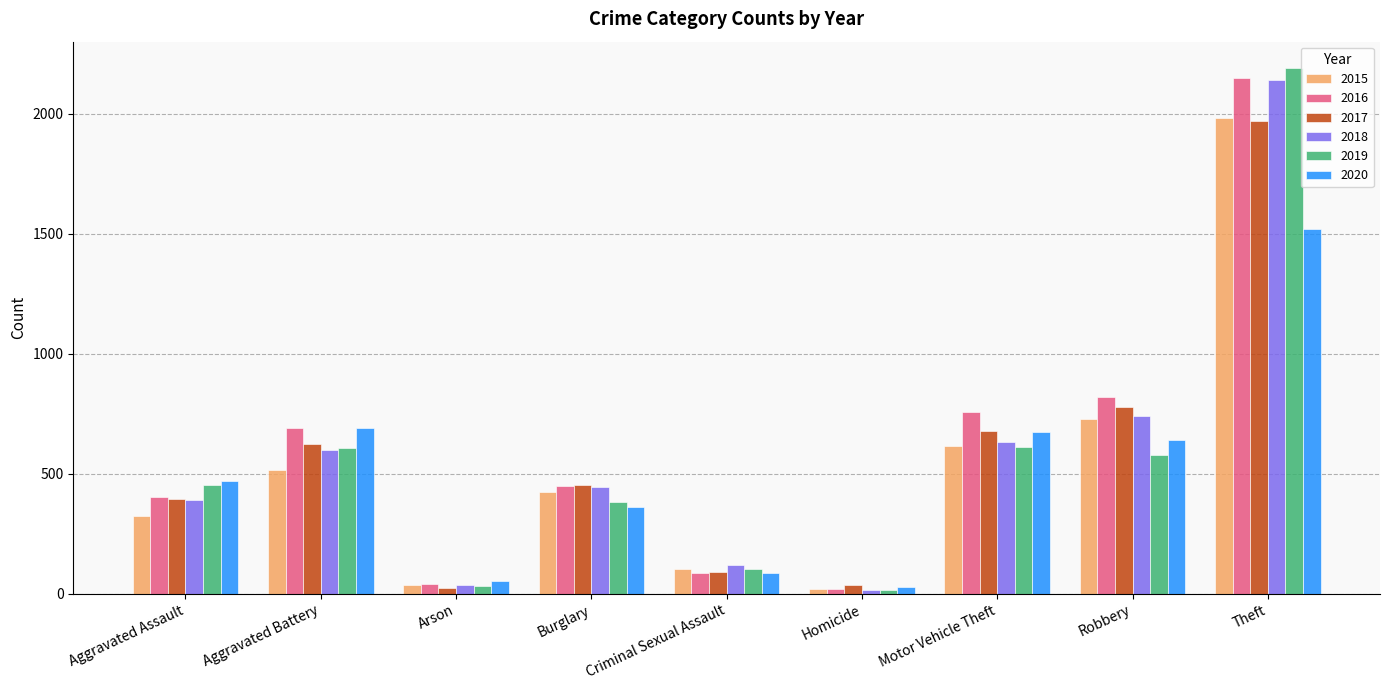

What is the highest value of the 2015 series?

1981